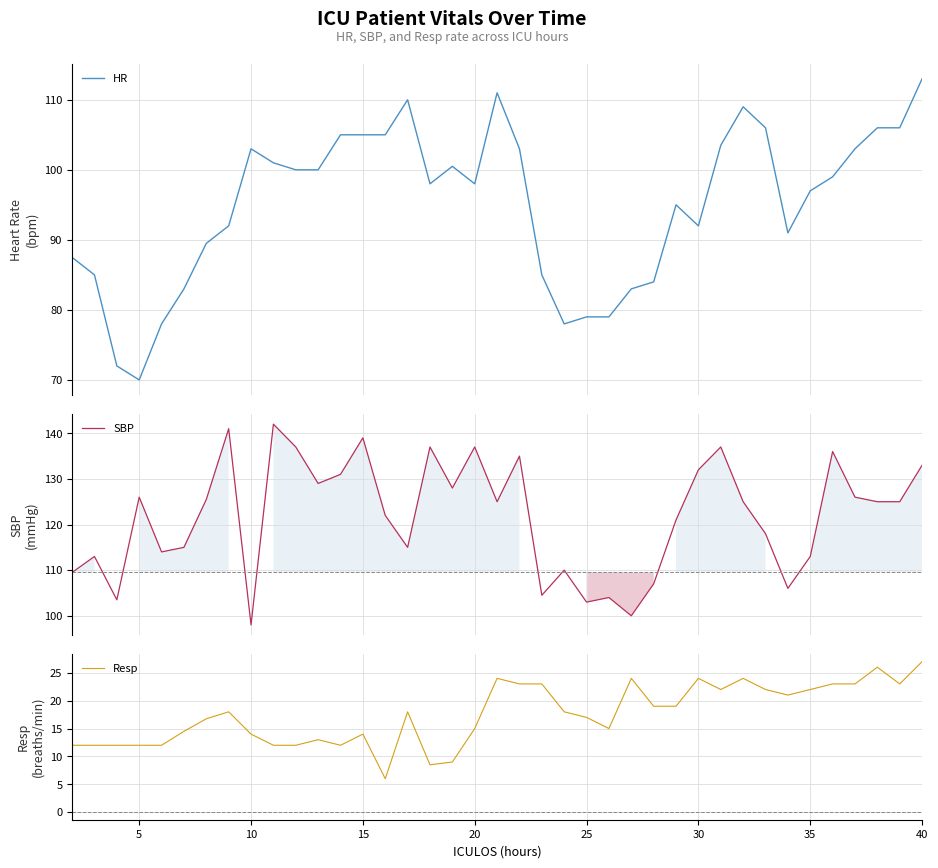

What is the minimum value for HR?

70.0